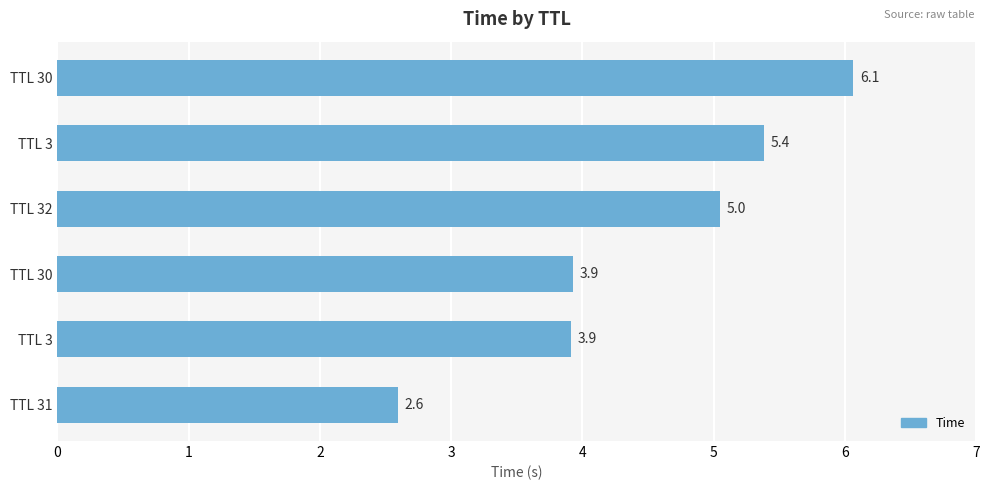

How many bars are there in total?

6